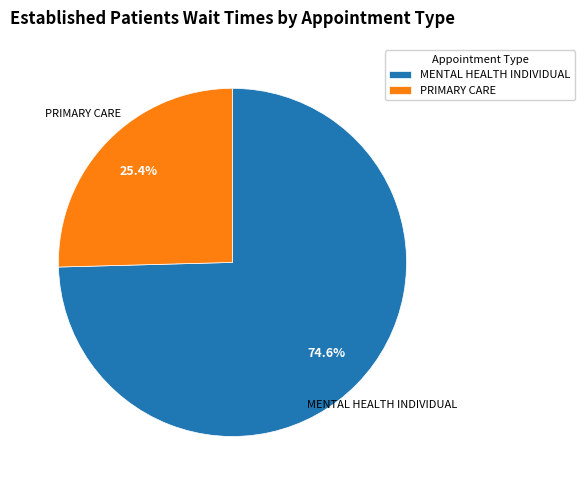

Which slice represents more than half of the pie?

MENTAL HEALTH INDIVIDUAL